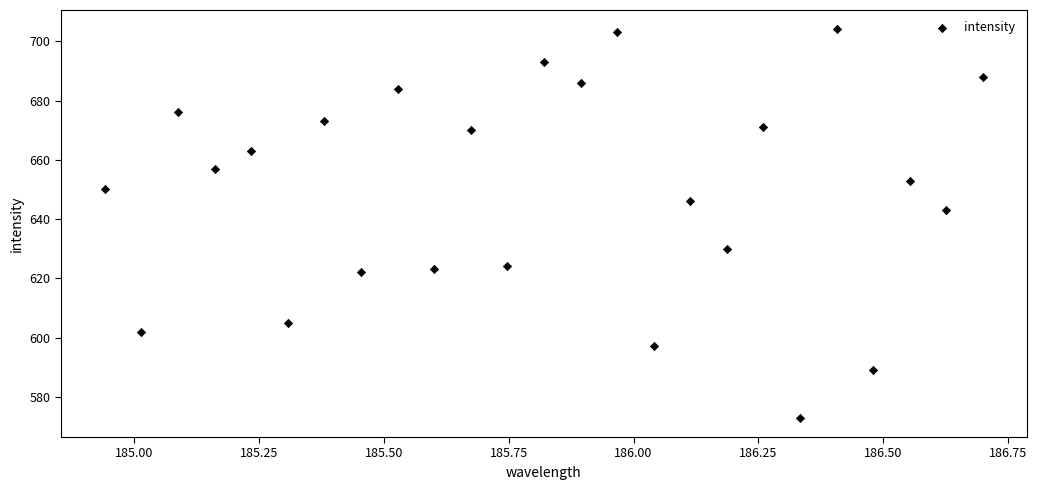

What Y value in the scatter plot is closest to 638?

643